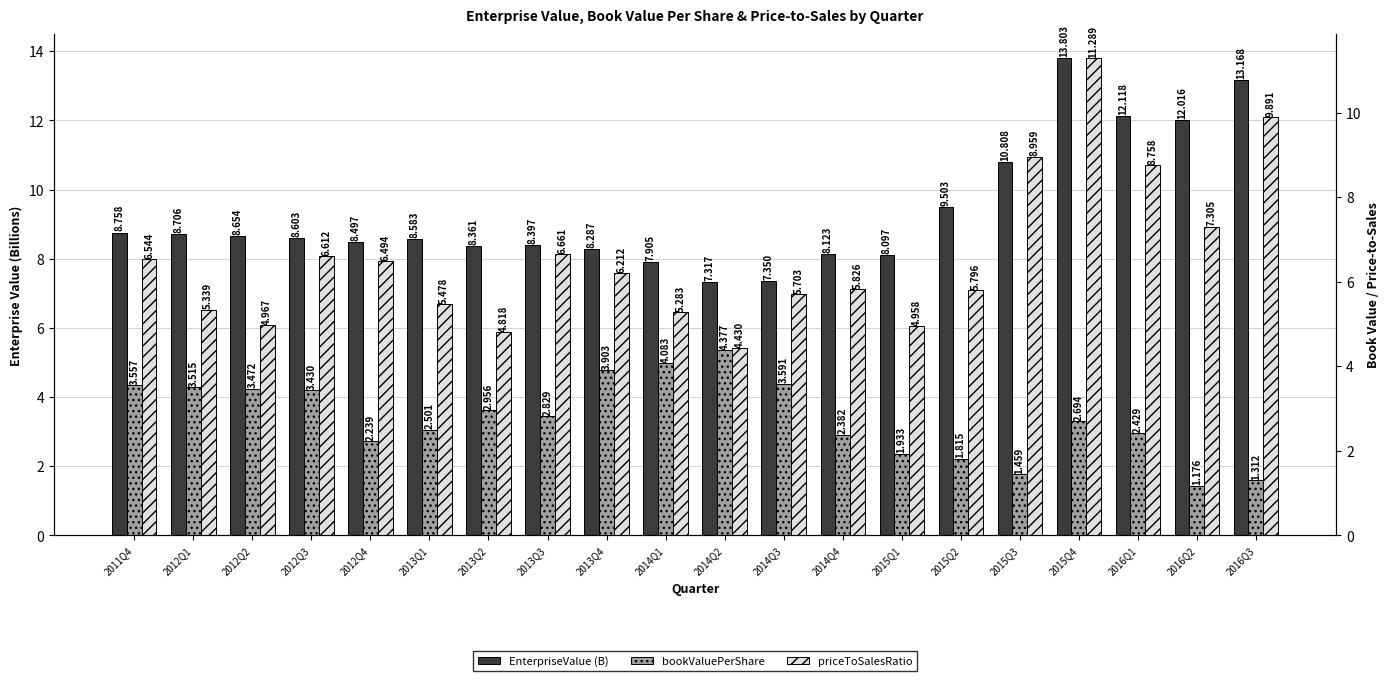

What is the difference between the maximum and minimum values in the EnterpriseValue (B) series?

6.5